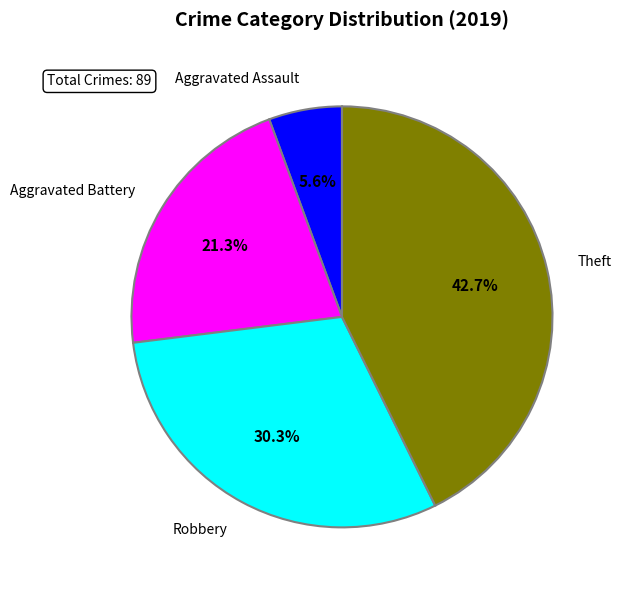

What is the largest slice in the pie chart?

Theft